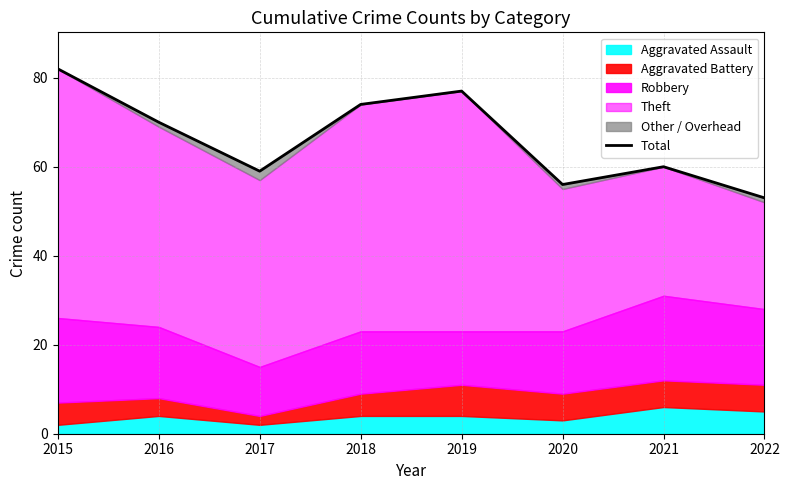

What is the value of the 1st point from the left?

82